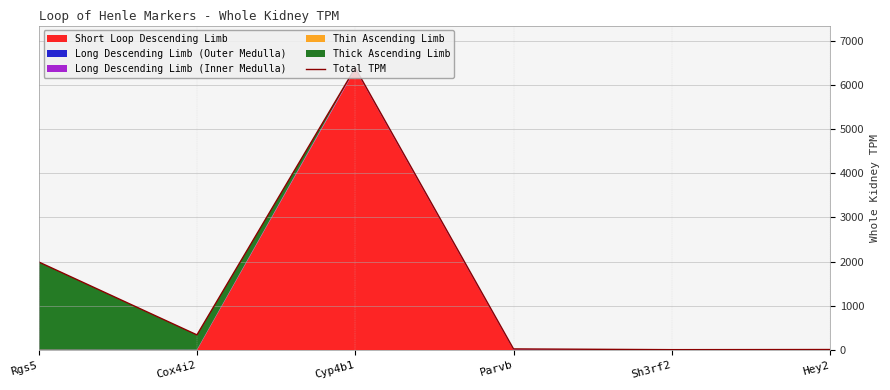

Rank the categories by value from highest to lowest.

Cyp4b1, Rgs5, Cox4i2, Parvb, Hey2, Sh3rf2